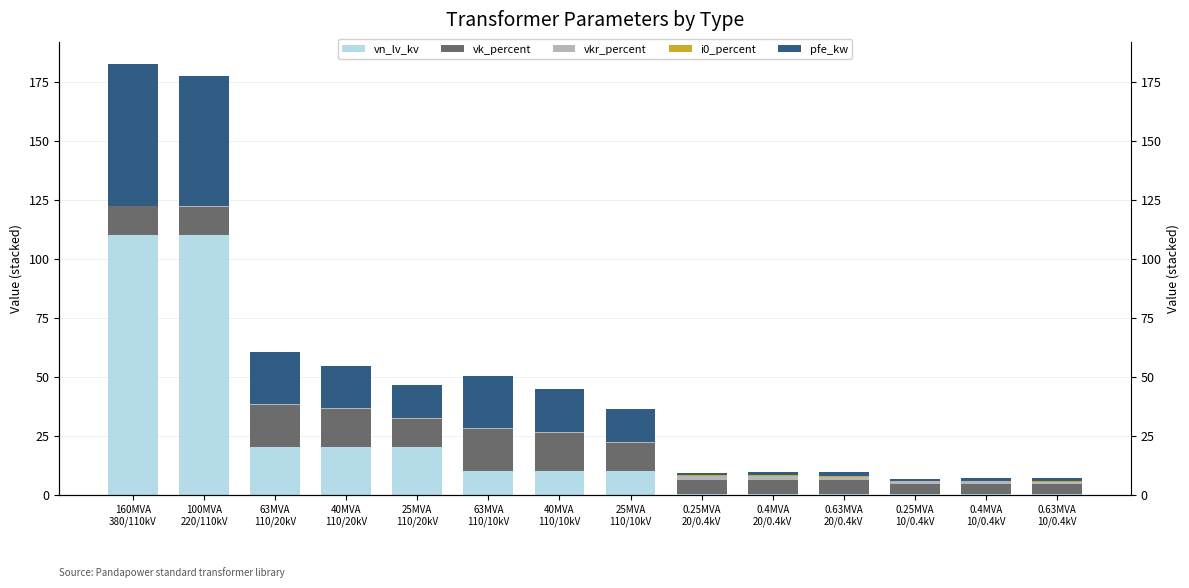

What is the value of the vn_lv_kv bar at the 1st from the left?

110.0